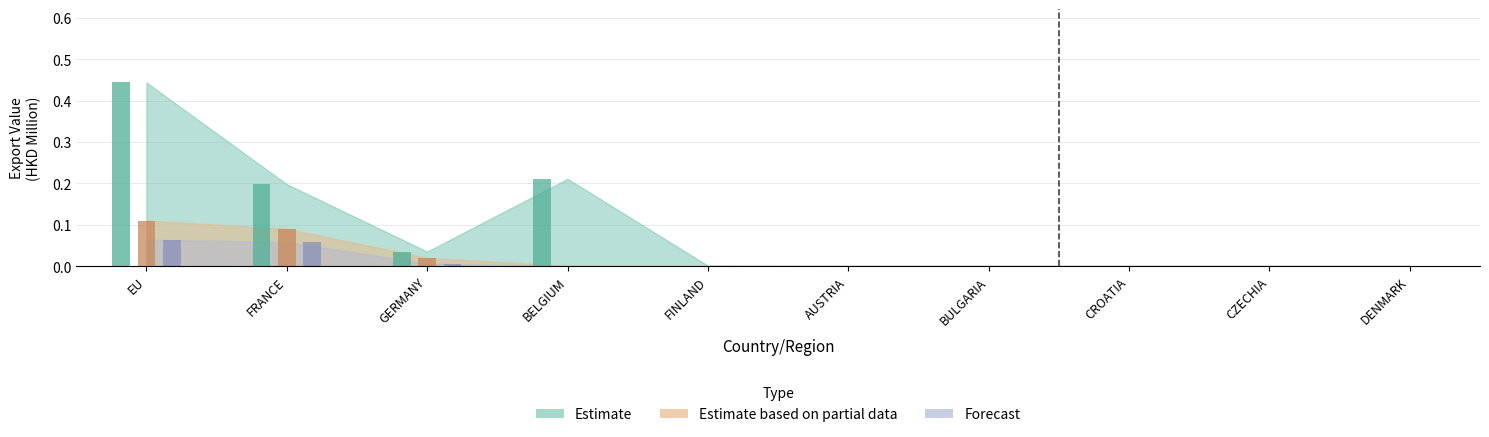

What is the difference between the maximum and minimum values in the Estimate series?

0.4